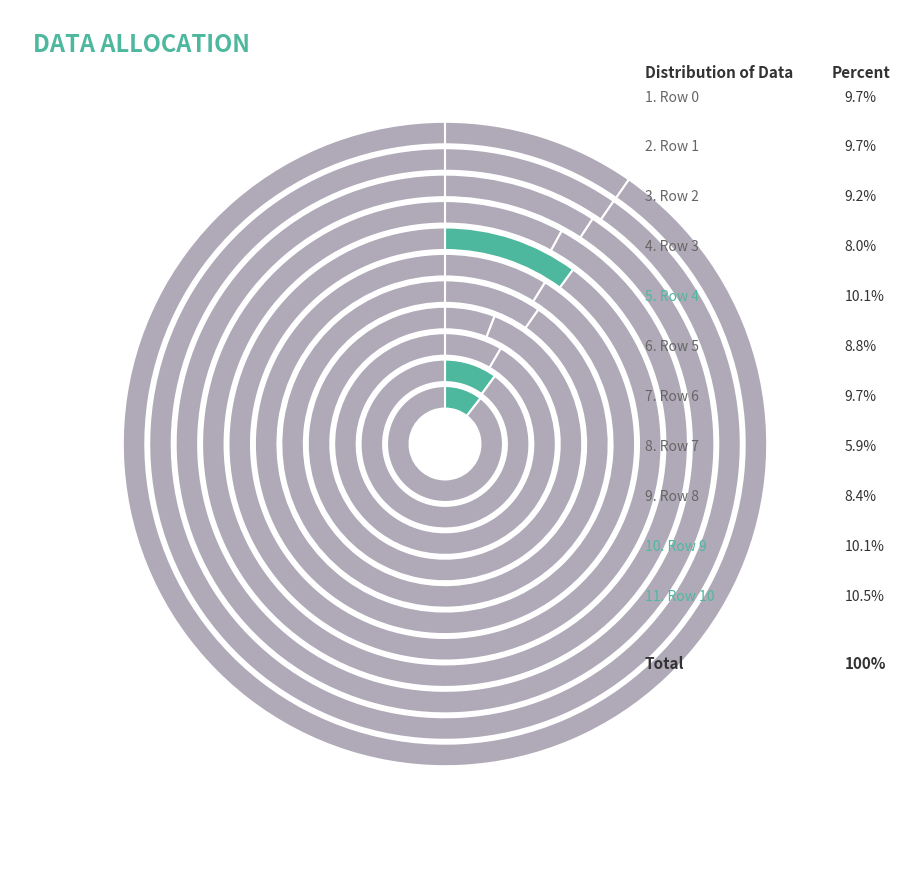

What percentage do Row 6 and Row 4 together represent?

19.7%